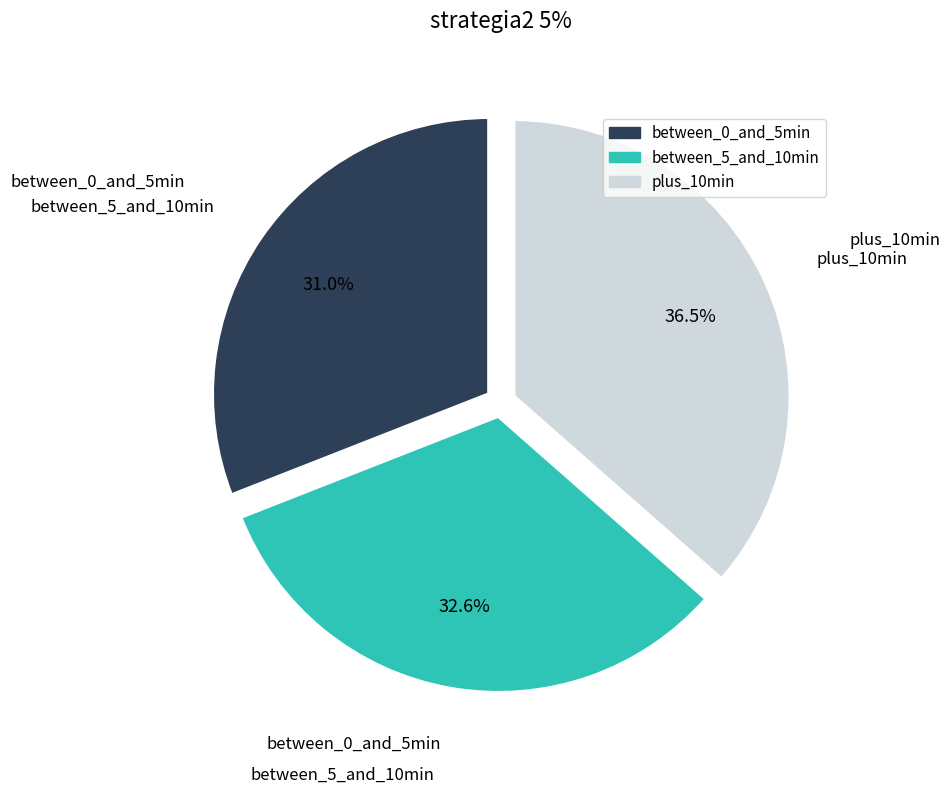

How many slices are in this pie chart?

3